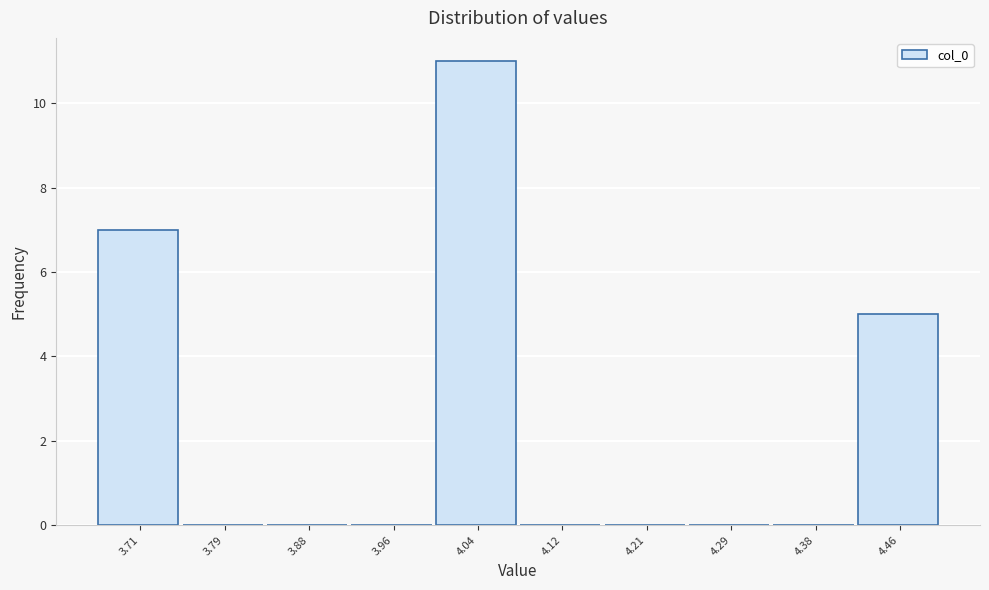

Which range on the x-axis has the tallest bar?

4.00 to 4.08